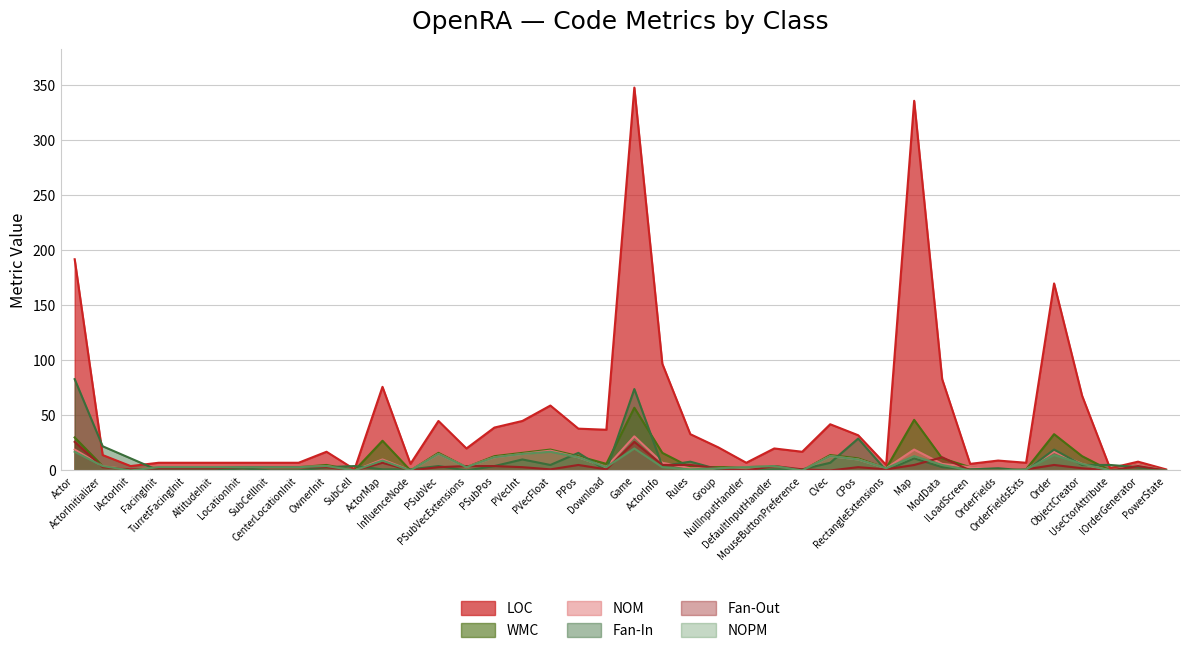

True or false: Fan-In has a value of 8 at Rules.

True